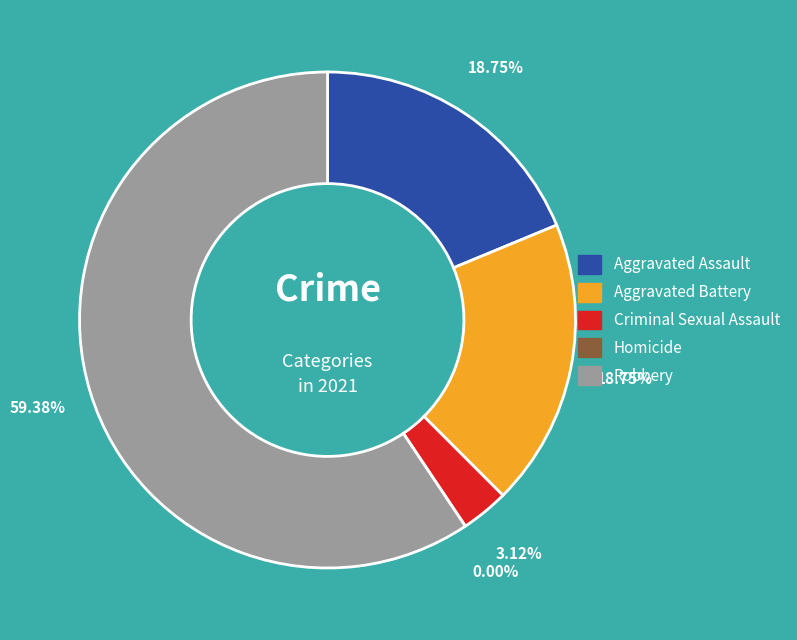

Which slice is the largest?

Robbery